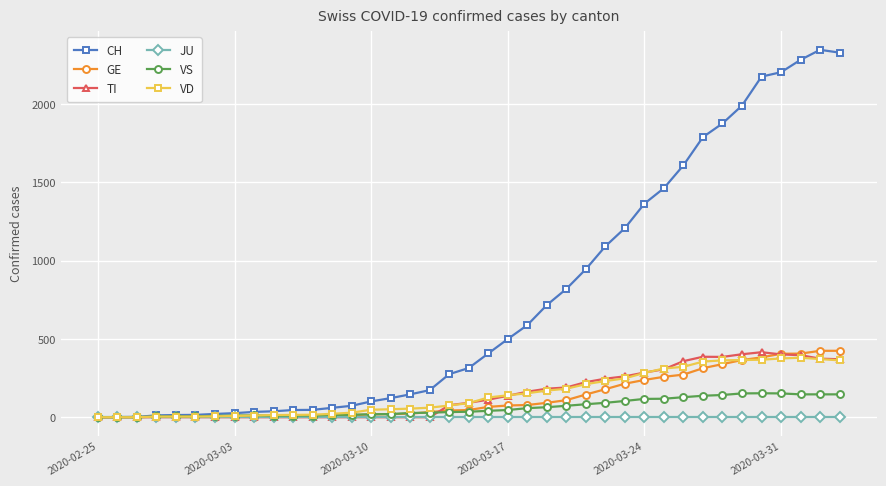

Which series has the widest spread of values?

CH